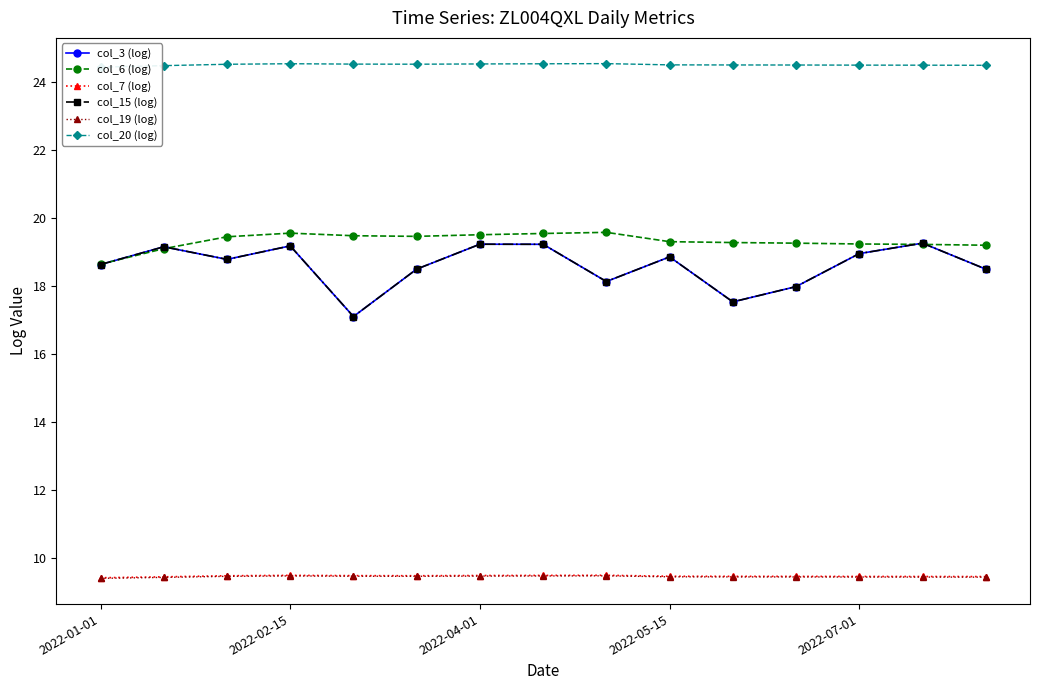

True or false: col_20 (log) and col_15 (log) intersect in this chart.

False